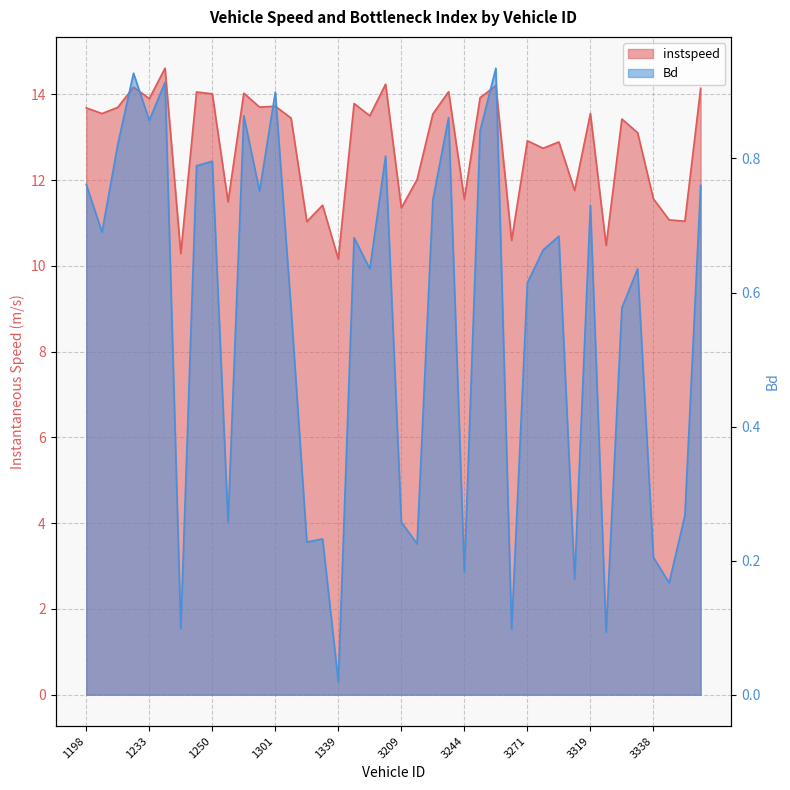

Reading left to right, extract all data points from this chart.

instspeed: 13.7	13.6	13.7	14.2	13.9	14.6	10.3	14.1	14.0	11.5	14.0	13.7	13.7	13.4	11.0	11.4	10.2	13.8	13.5	14.2	11.4	12.0	13.5	14.1	11.6	13.9	14.2	10.6	12.9	12.7	12.9	11.8	13.6	10.5	13.4	13.1	11.6	11.1	11.0	14.1
Bd: 0.8	0.7	0.8	0.9	0.9	0.9	0.1	0.8	0.8	0.3	0.9	0.8	0.9	0.6	0.2	0.2	0.0	0.7	0.6	0.8	0.3	0.2	0.7	0.9	0.2	0.8	0.9	0.1	0.6	0.7	0.7	0.2	0.7	0.1	0.6	0.6	0.2	0.2	0.3	0.8